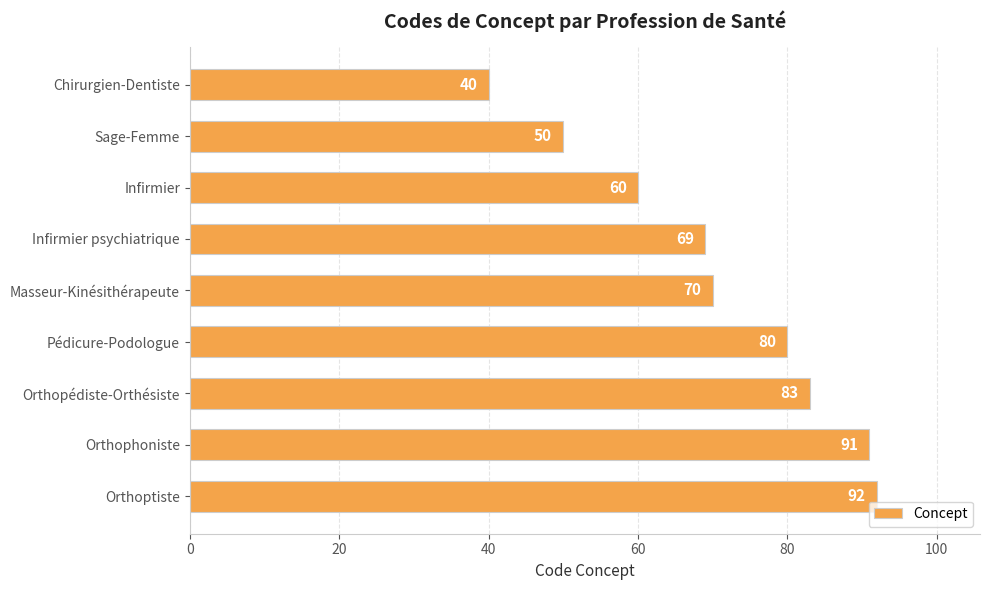

What is the maximum value shown in the chart?

92